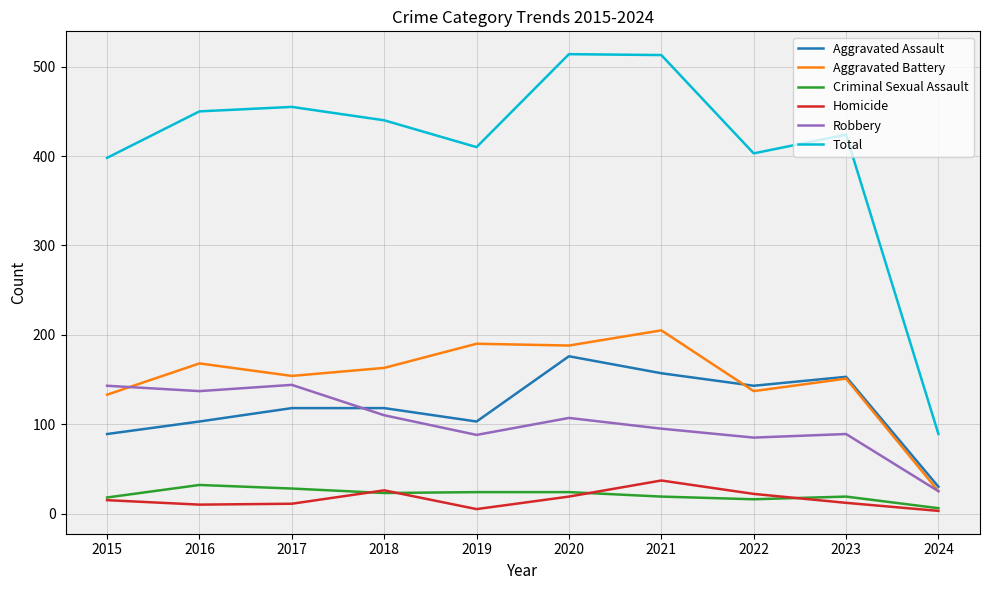

The value of Aggravated Battery at 2021 is 354. True or false?

False